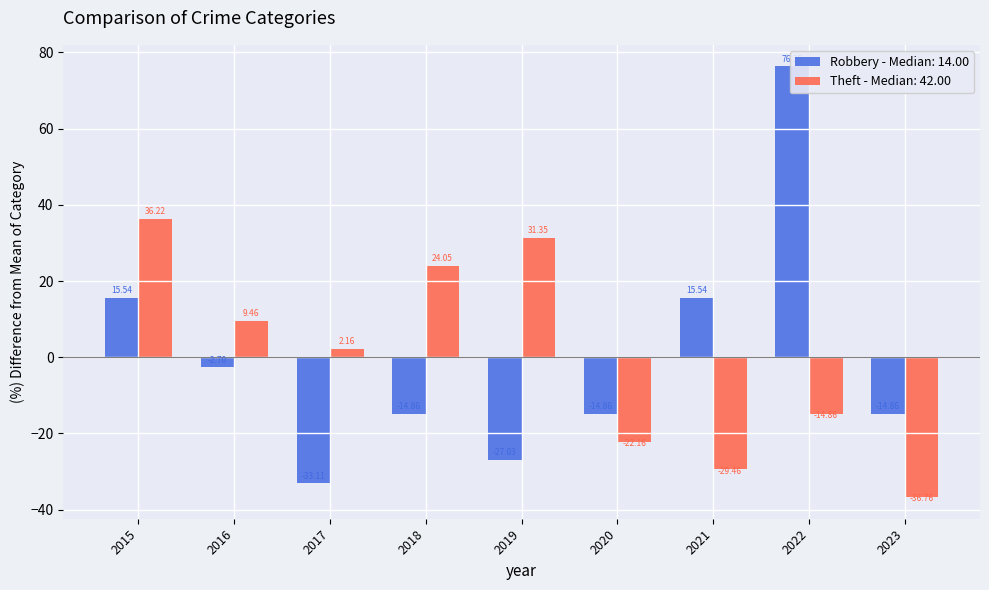

What is the difference between the highest and lowest values at 2022?

91.2